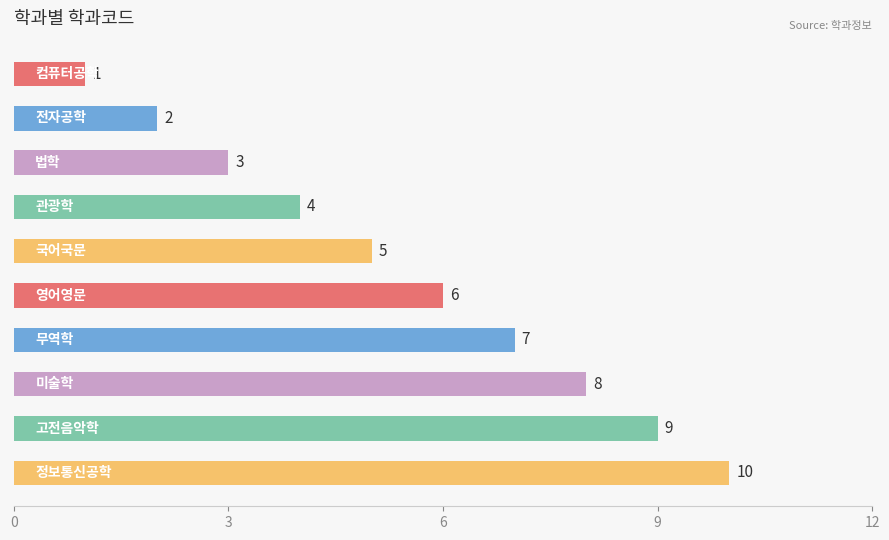

What is the difference between the maximum and minimum values?

9